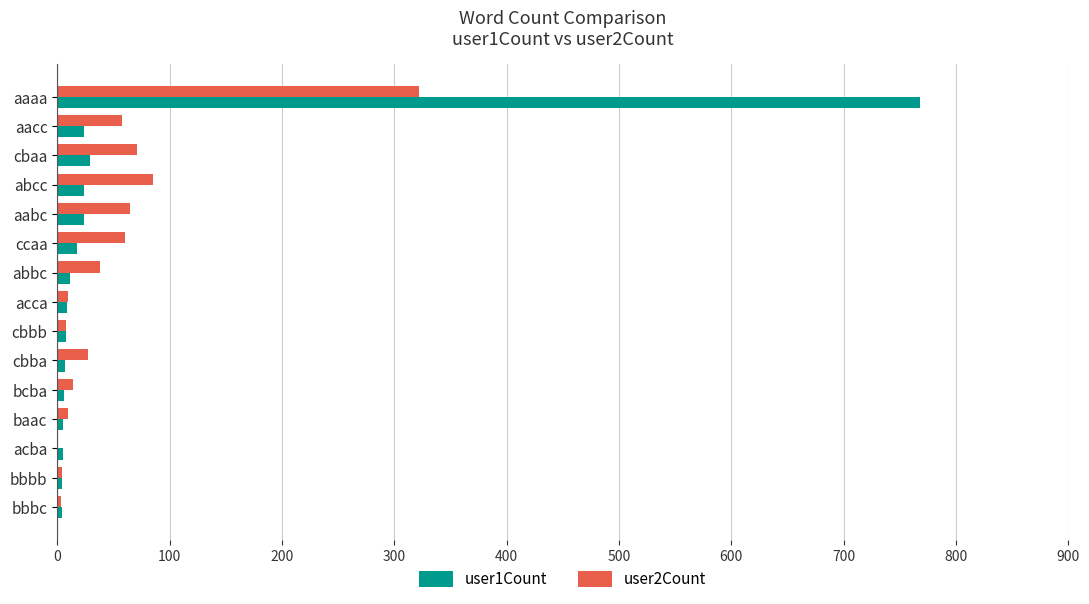

Is the value of user1Count at baac greater than the value of user2Count at ccaa?

No